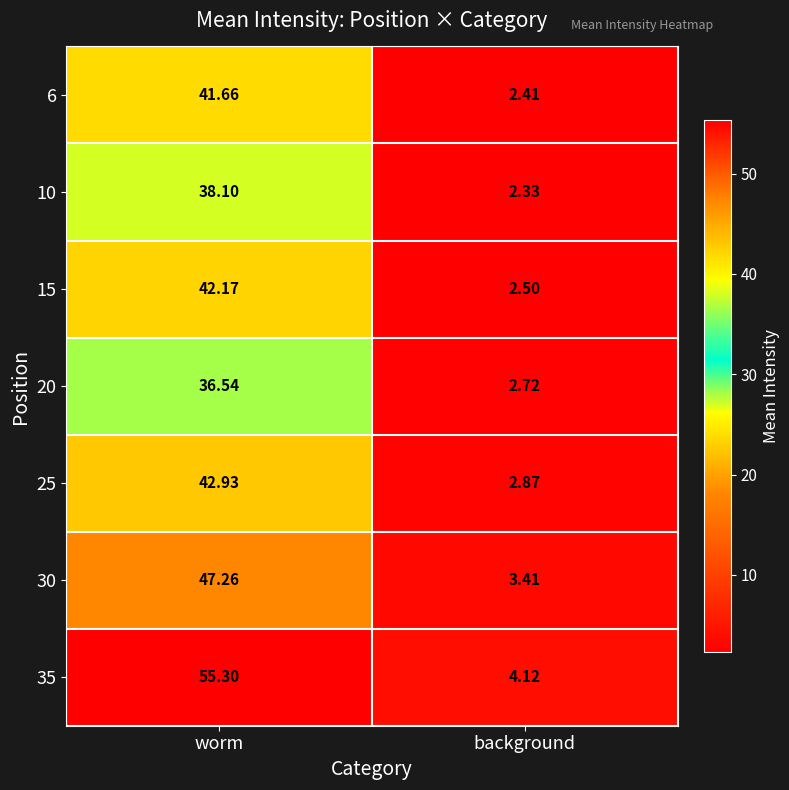

At which label is 15 closest to 22?

background